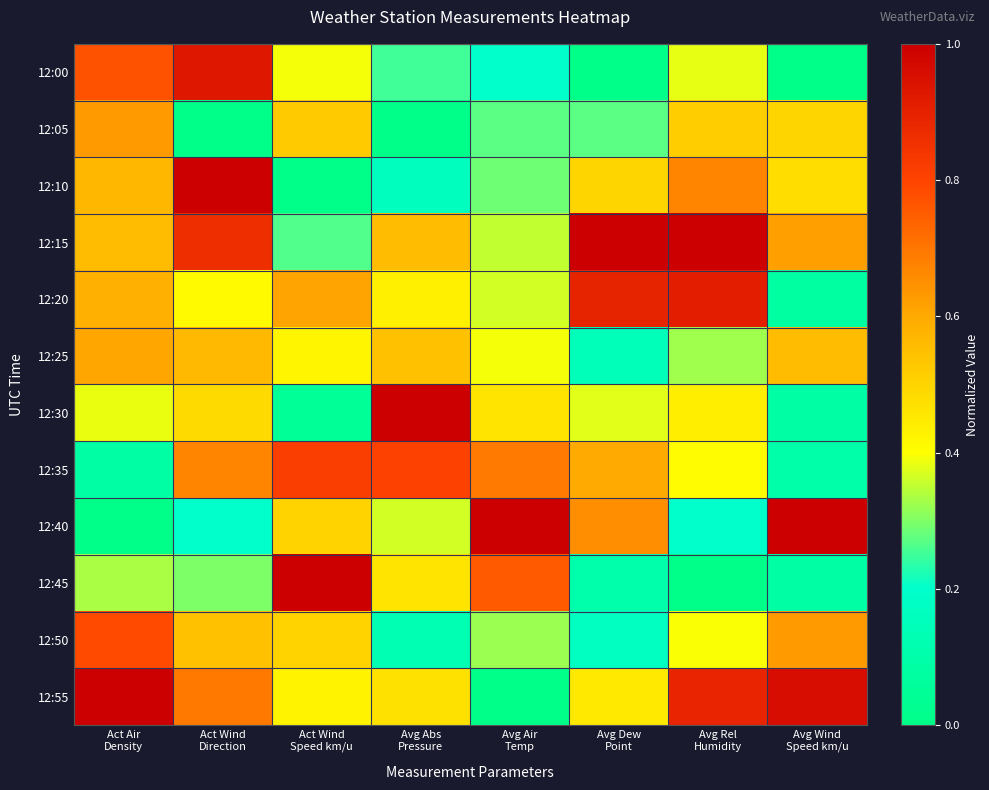

What is the total value across all series at Avg Abs
Pressure?

5.2